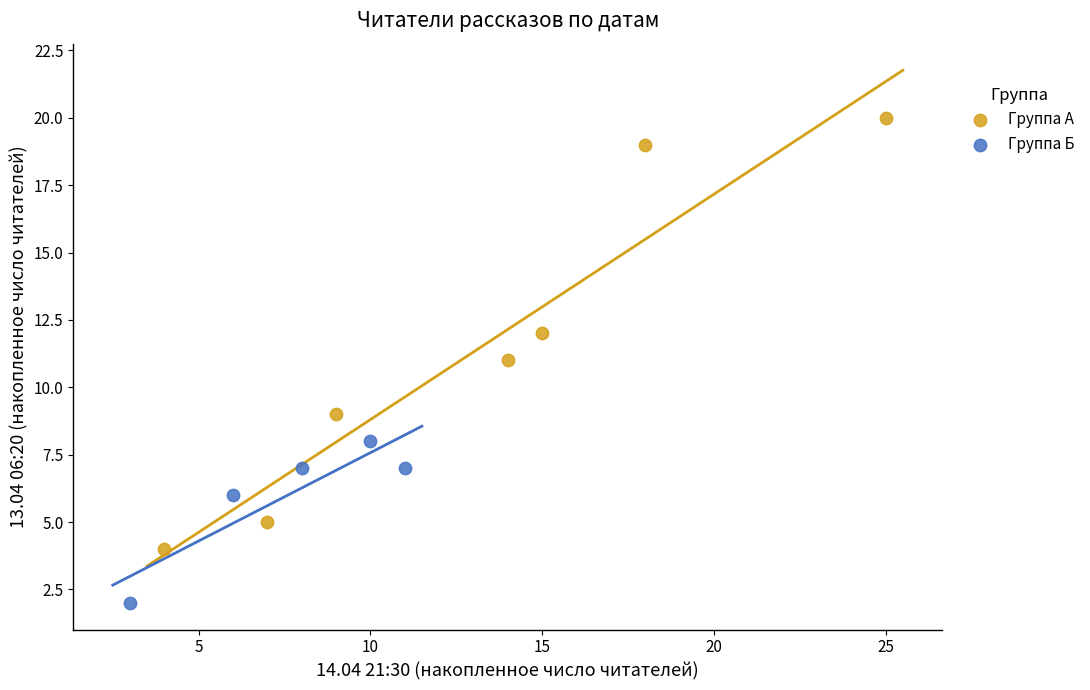

Which series has the widest spread of Y values?

Группа А